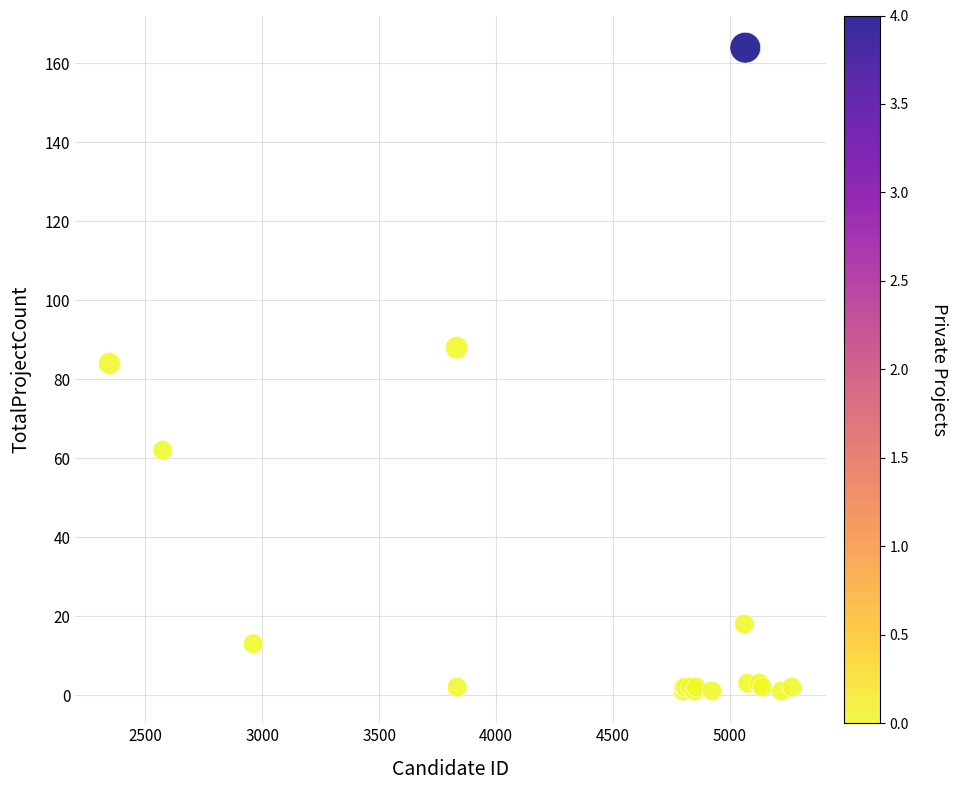

What Y value in the scatter plot is closest to 82?

84